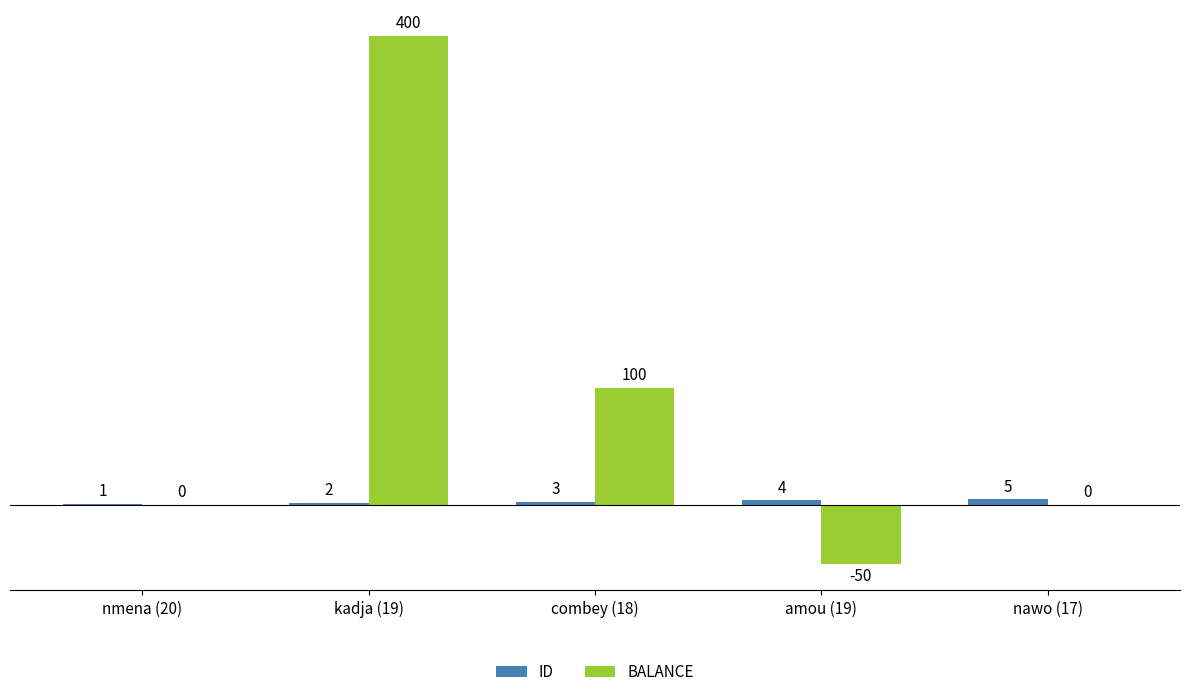

Which series changed the most between nmena (20) and combey (18)?

BALANCE